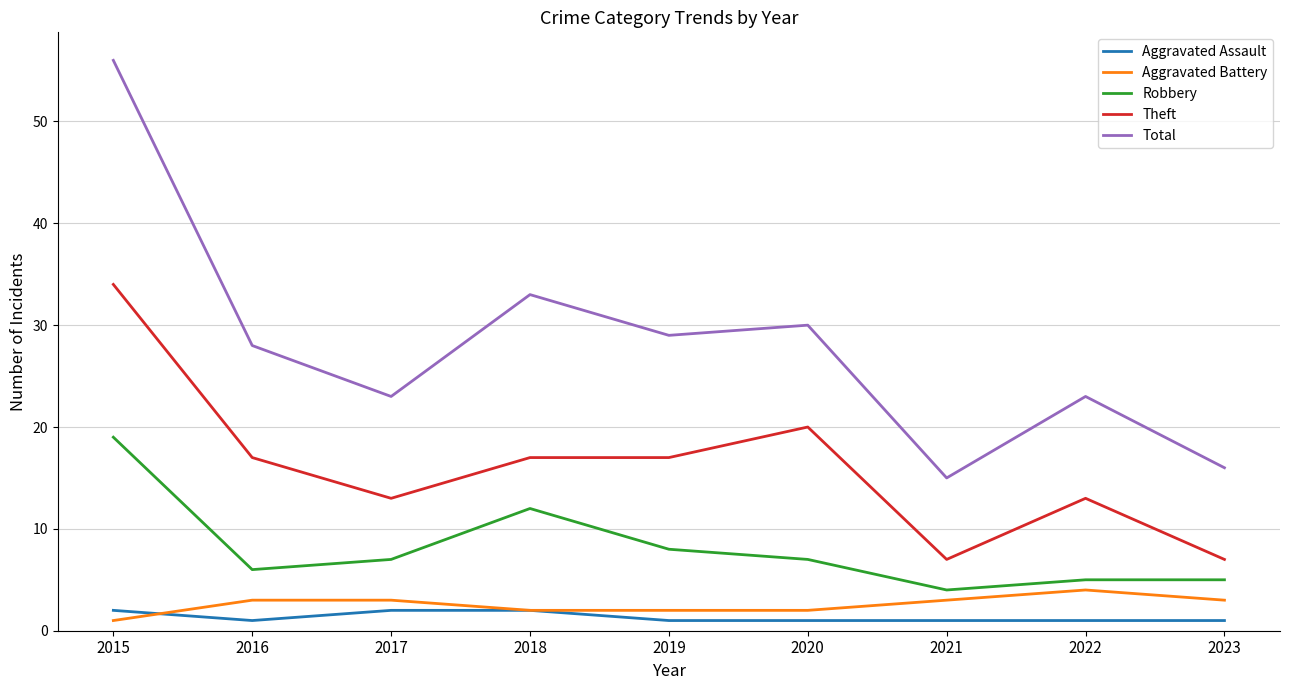

At which category is the sum across all series the highest?

2015